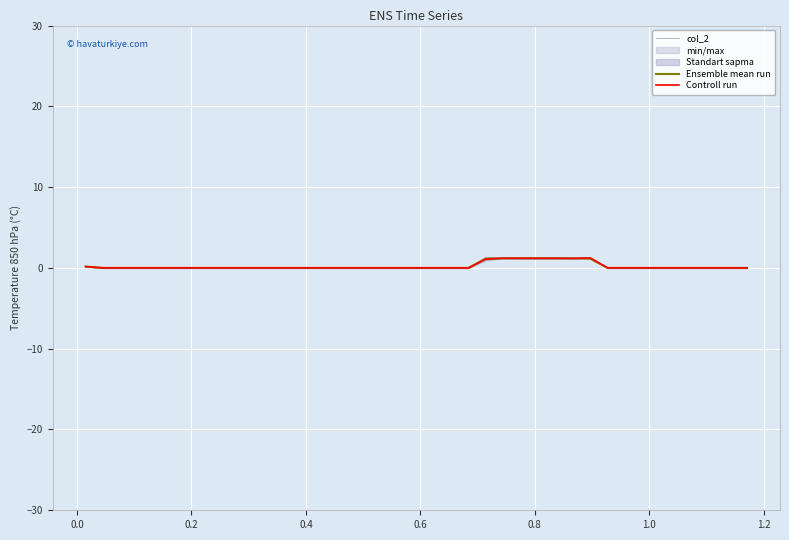

What is the sum of all Controll run values?

8.4